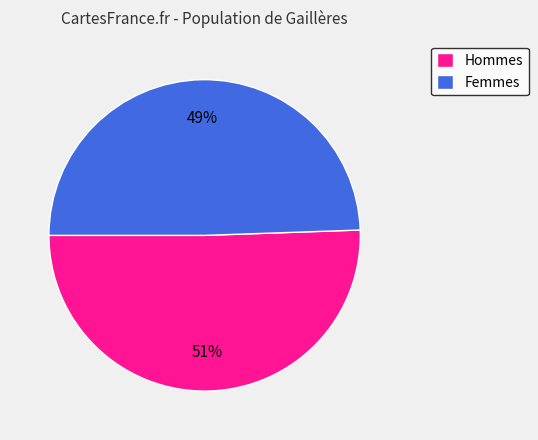

Is Hommes the majority of the pie?

Yes